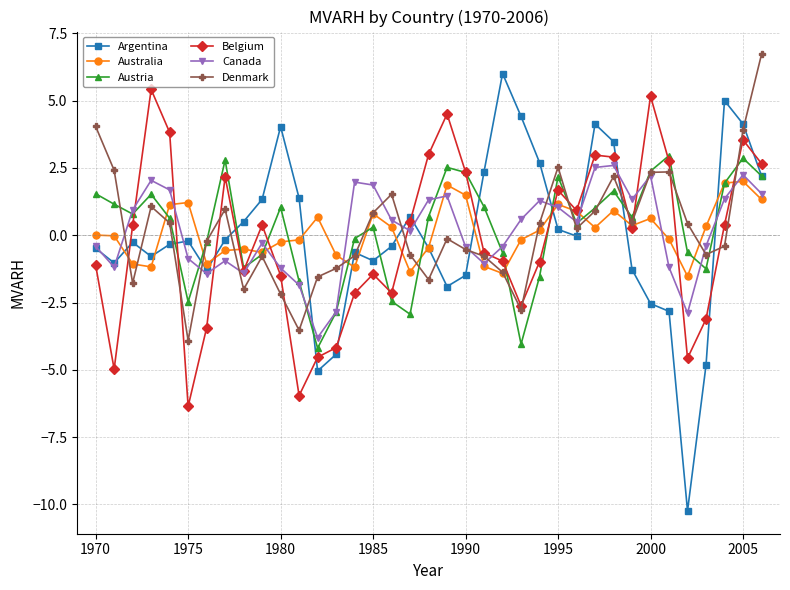

Which series has the largest range (max minus min)?

Argentina